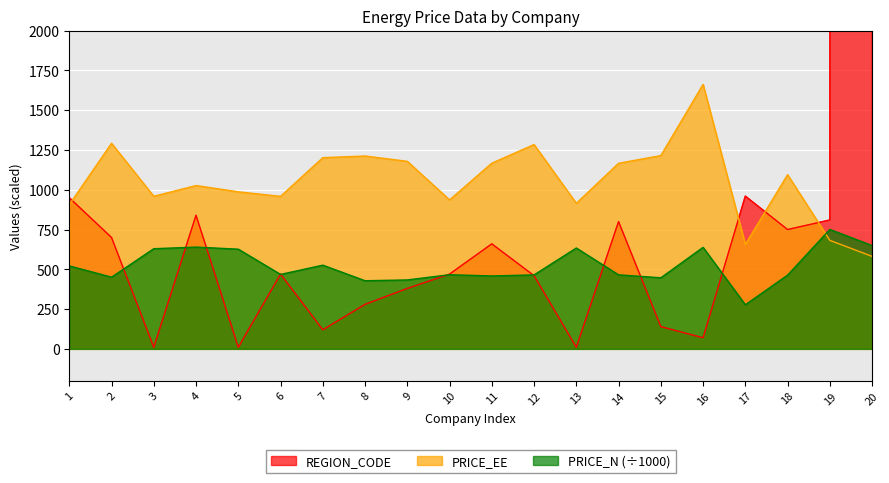

Where is the first local minimum for REGION_CODE?

3